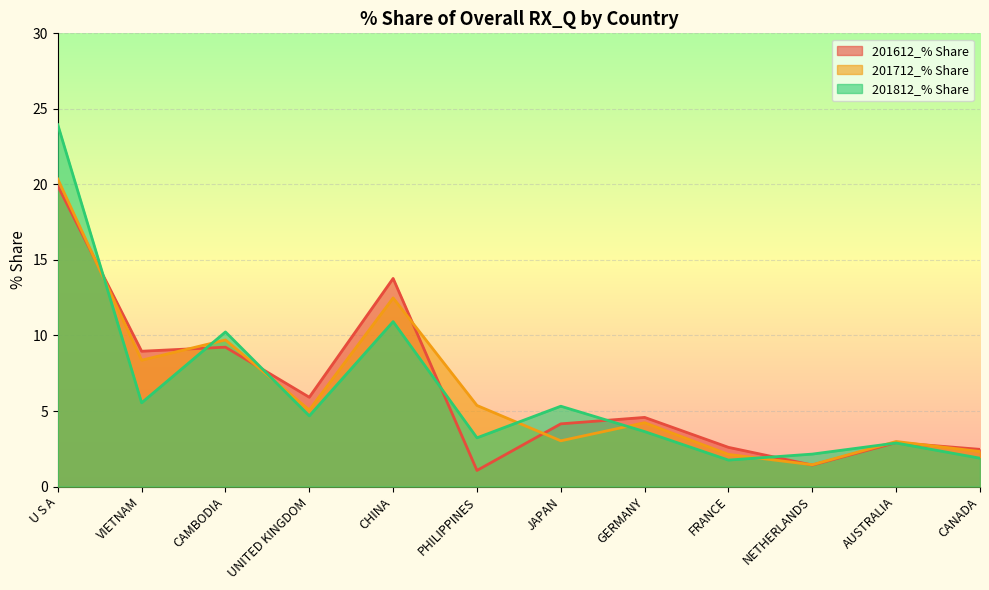

What is the difference between the second highest and minimum values in the 201612_% Share series?

12.7